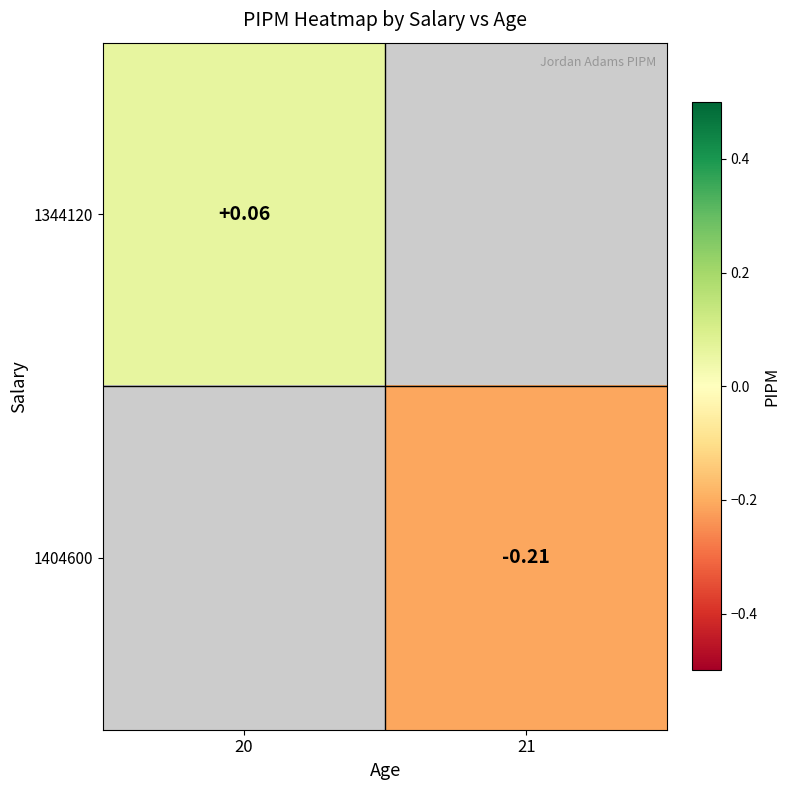

Is the value of 1344120 at 20 greater than the value of 1404600 at 21?

Yes